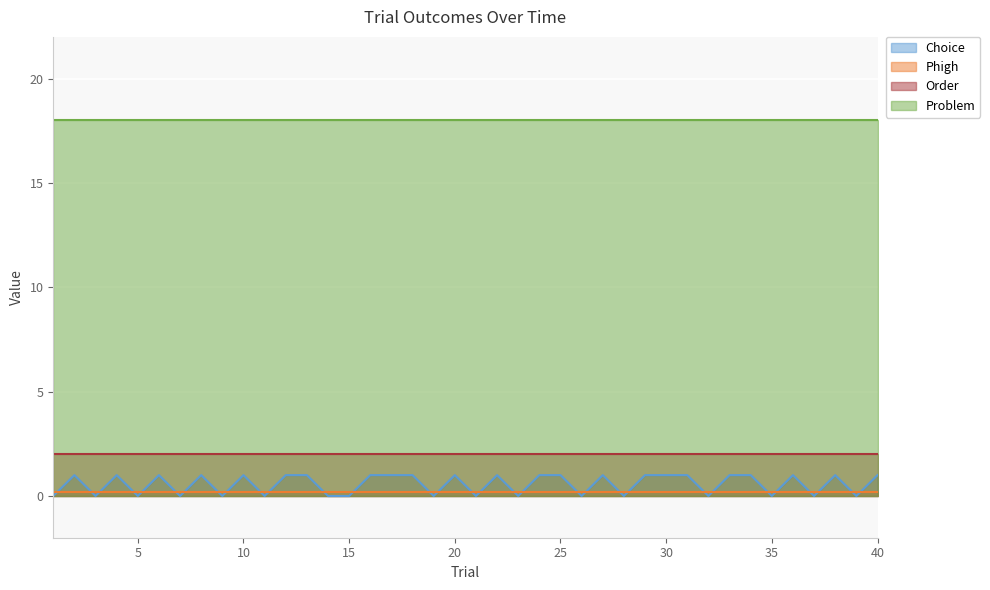

Between 9 and 24, which series saw the biggest shift?

Choice